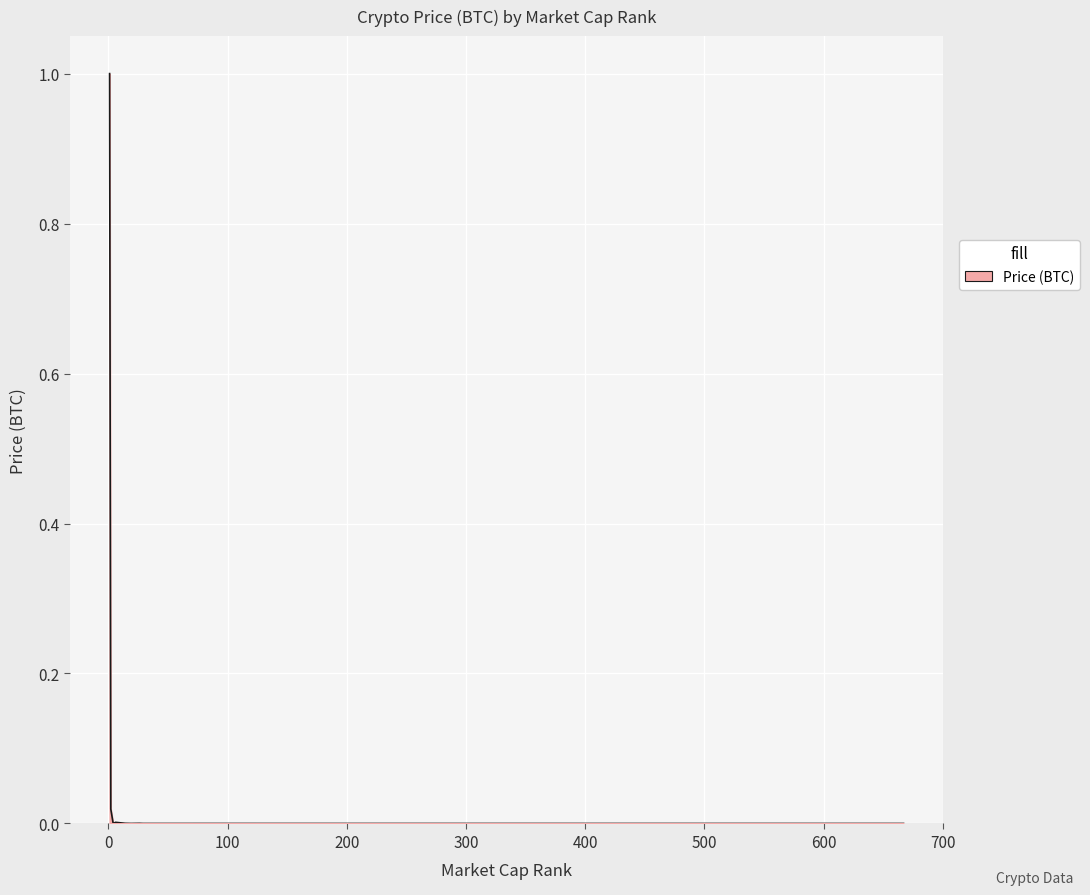

What is the maximum value shown in the chart?

1.0